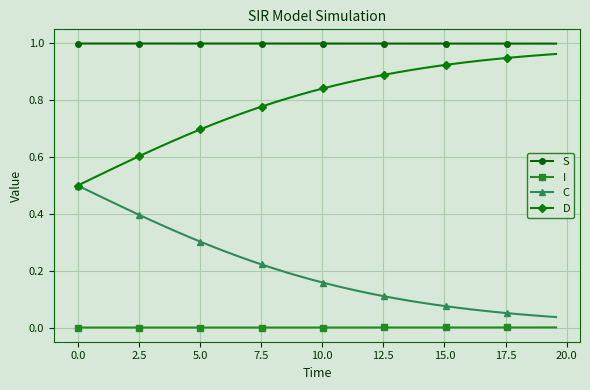

True or false: D and I cross at least once.

False